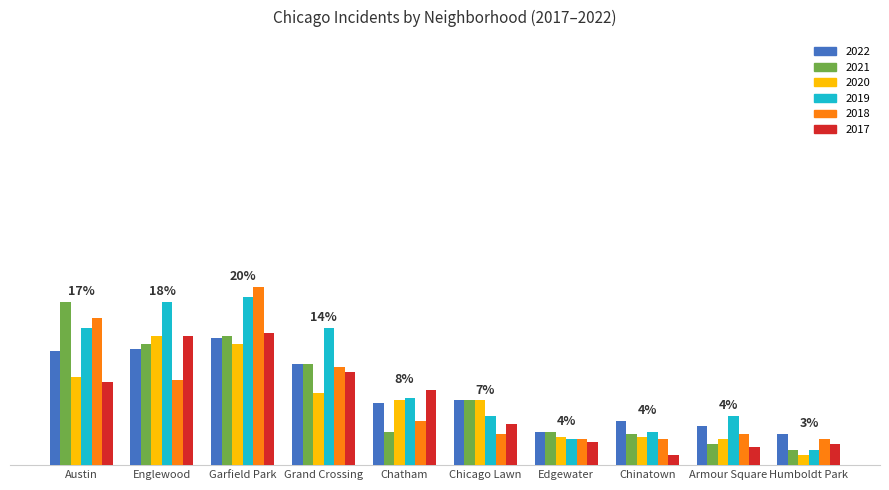

Does the chart contain stacked bars?

No